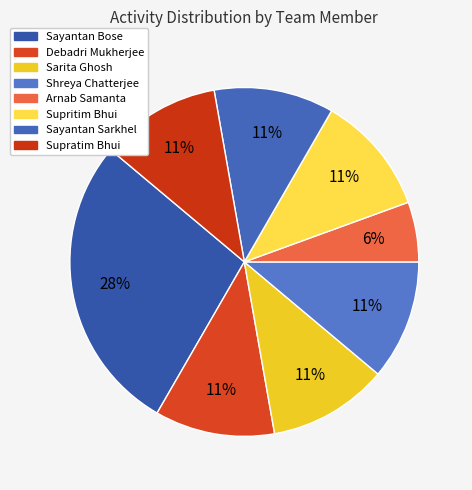

How many segments does this pie chart have?

8